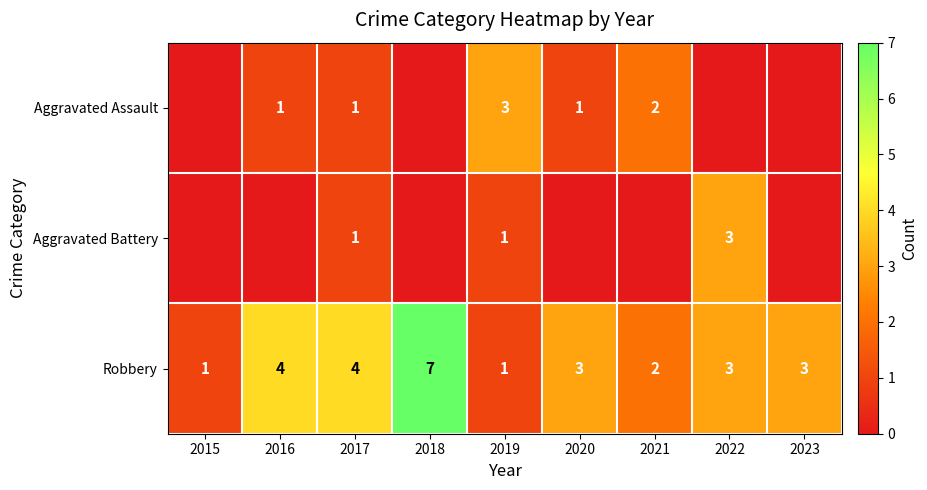

At which category does the chart reach its minimum across all series?

2015